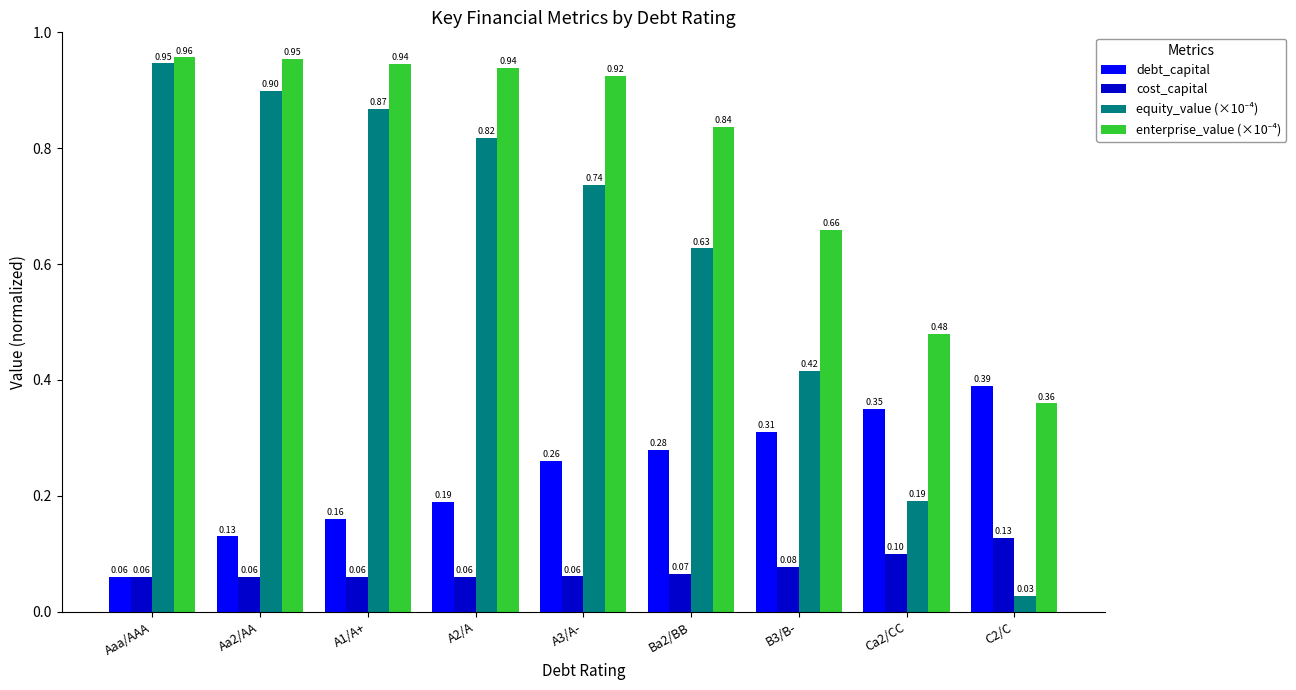

List the labels in order of debt_capital value, largest first.

C2/C, Ca2/CC, B3/B-, Ba2/BB, A3/A-, A2/A, A1/A+, Aa2/AA, Aaa/AAA